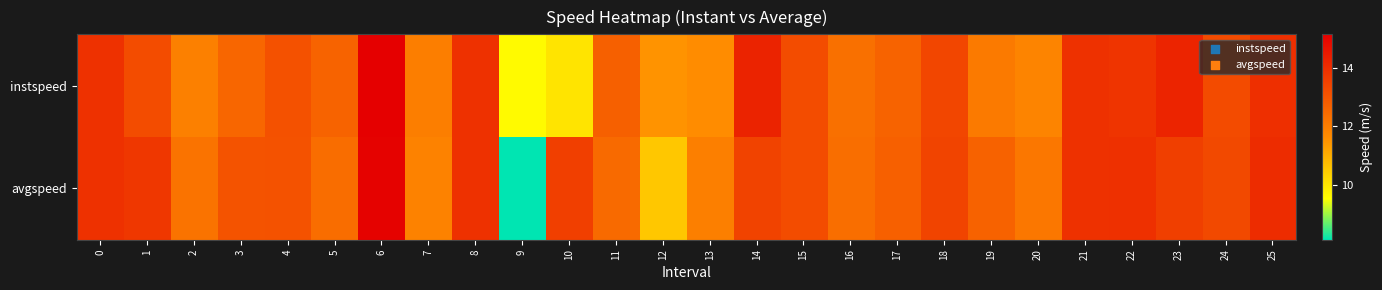

Between 21 and 0, which is larger?

21